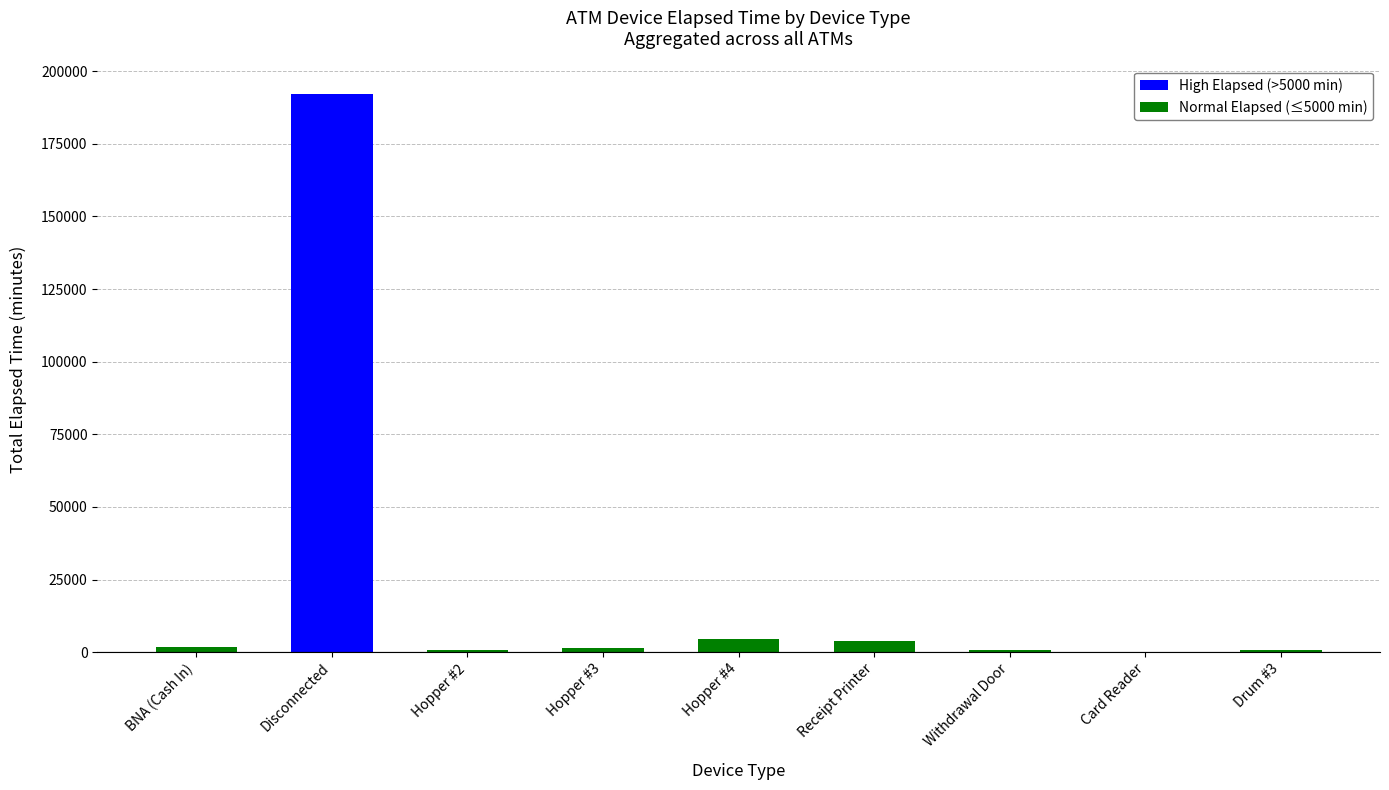

At which category does the chart reach its peak across all series?

Disconnected